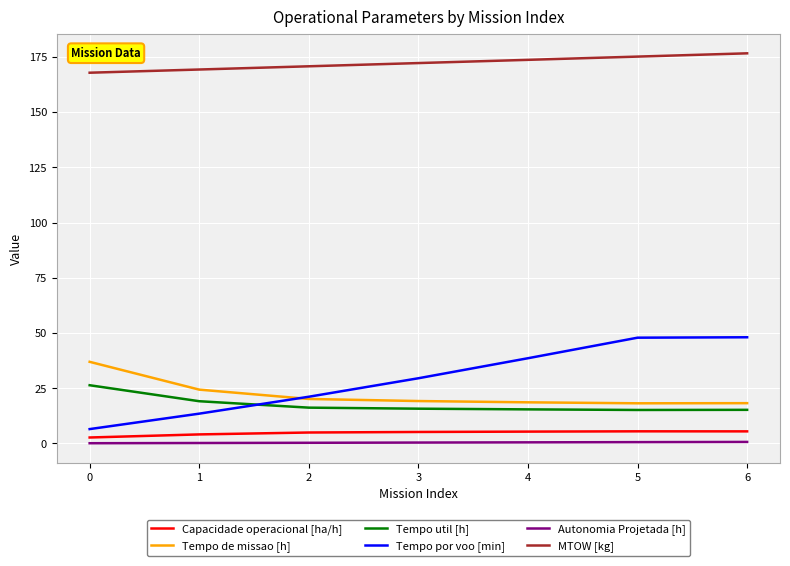

True or false: Capacidade operacional [ha/h] and MTOW [kg] intersect in this chart.

False